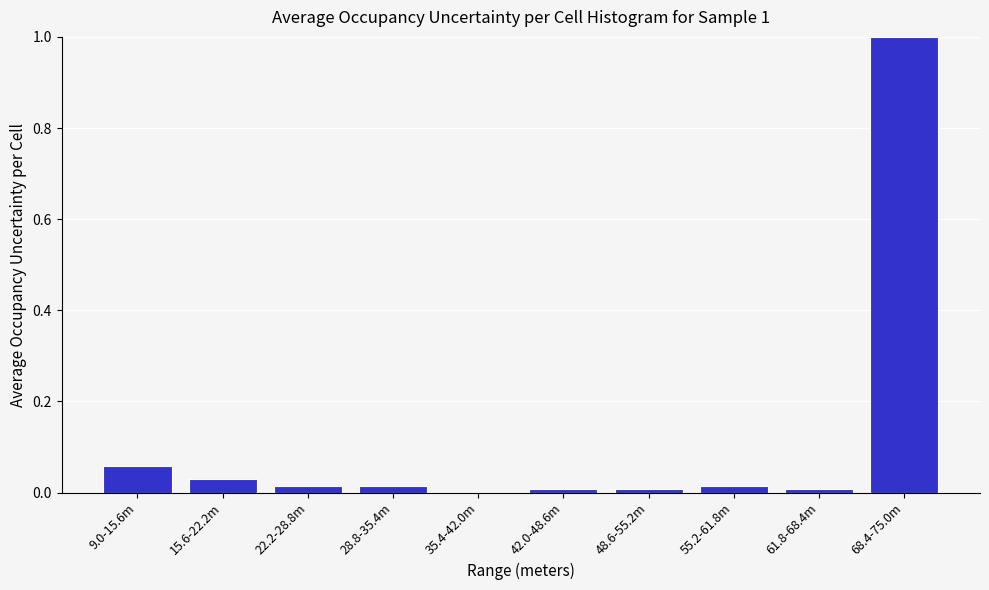

At which category does the chart reach its peak across all series?

68.4-75.0m